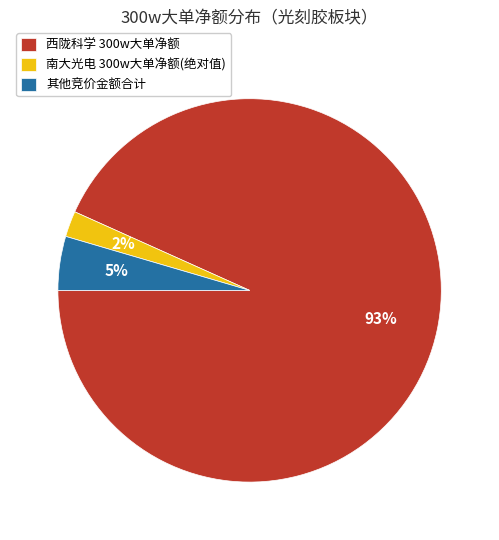

Do 其他竞价金额合计 and 西陇科学 300w大单净额 together represent more than half of the pie?

Yes